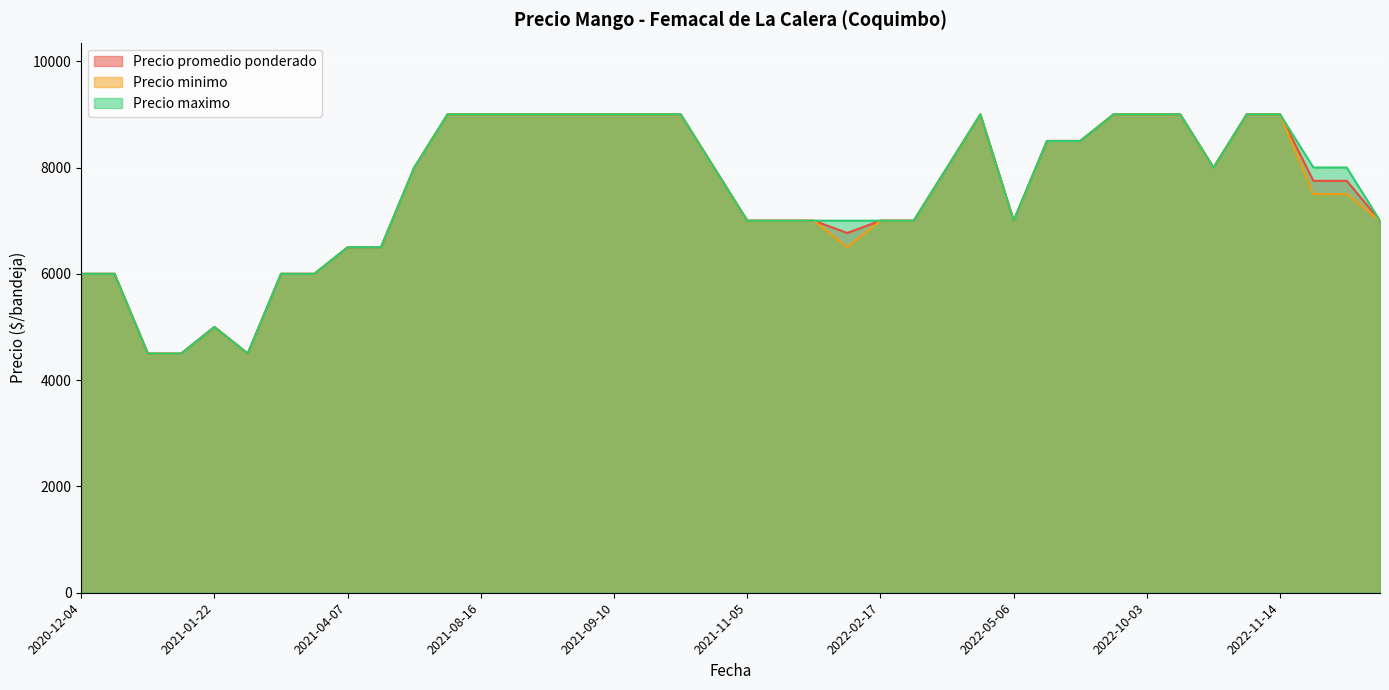

What is the sum of the Precio promedio ponderado values at 2021-04-07 and 2020-12-04?

12500